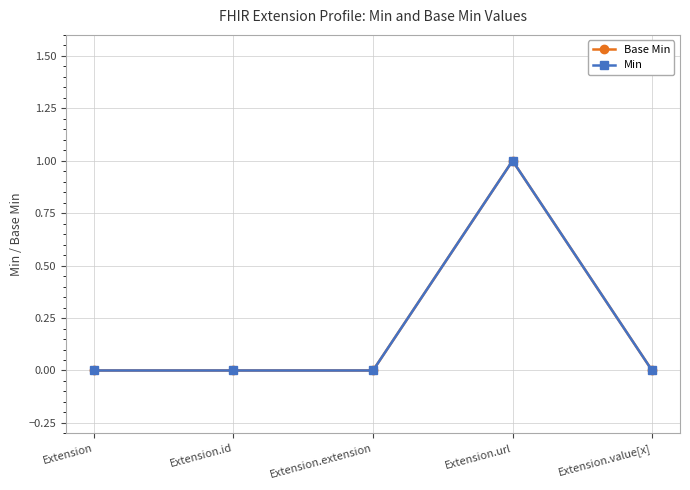

Read the Min value at Extension.url.

1